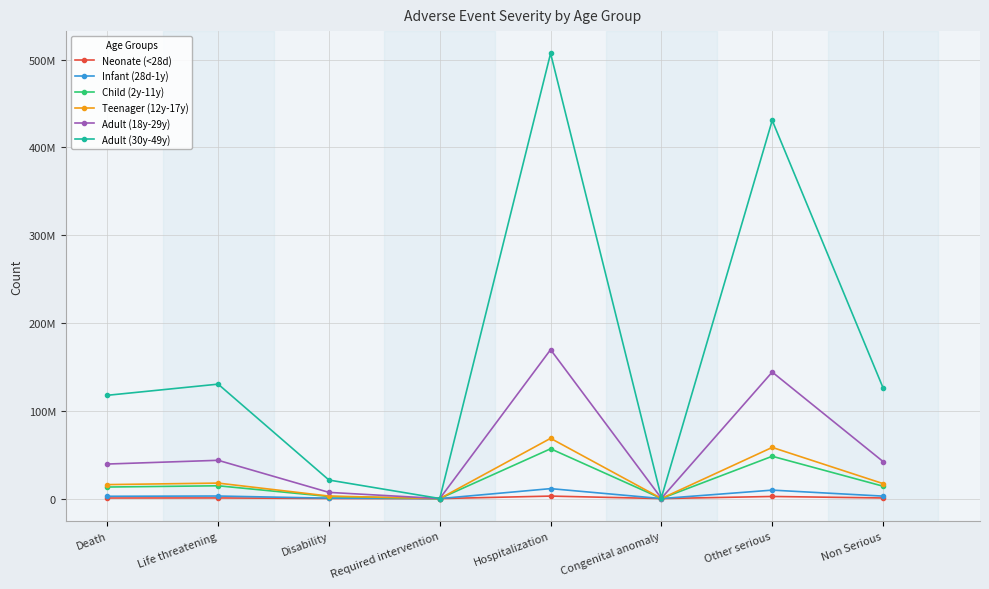

What are all the series names shown in the legend?

Neonate (<28d), Infant (28d-1y), Child (2y-11y), Teenager (12y-17y), Adult (18y-29y), Adult (30y-49y)